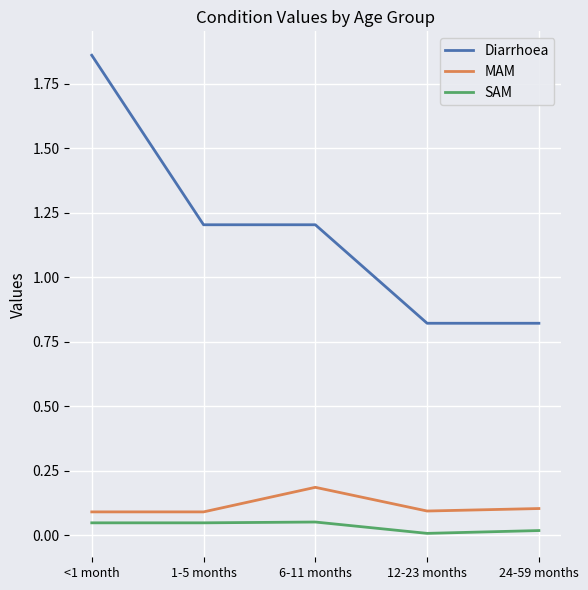

Does the chart display data point markers on the line(s)?

No